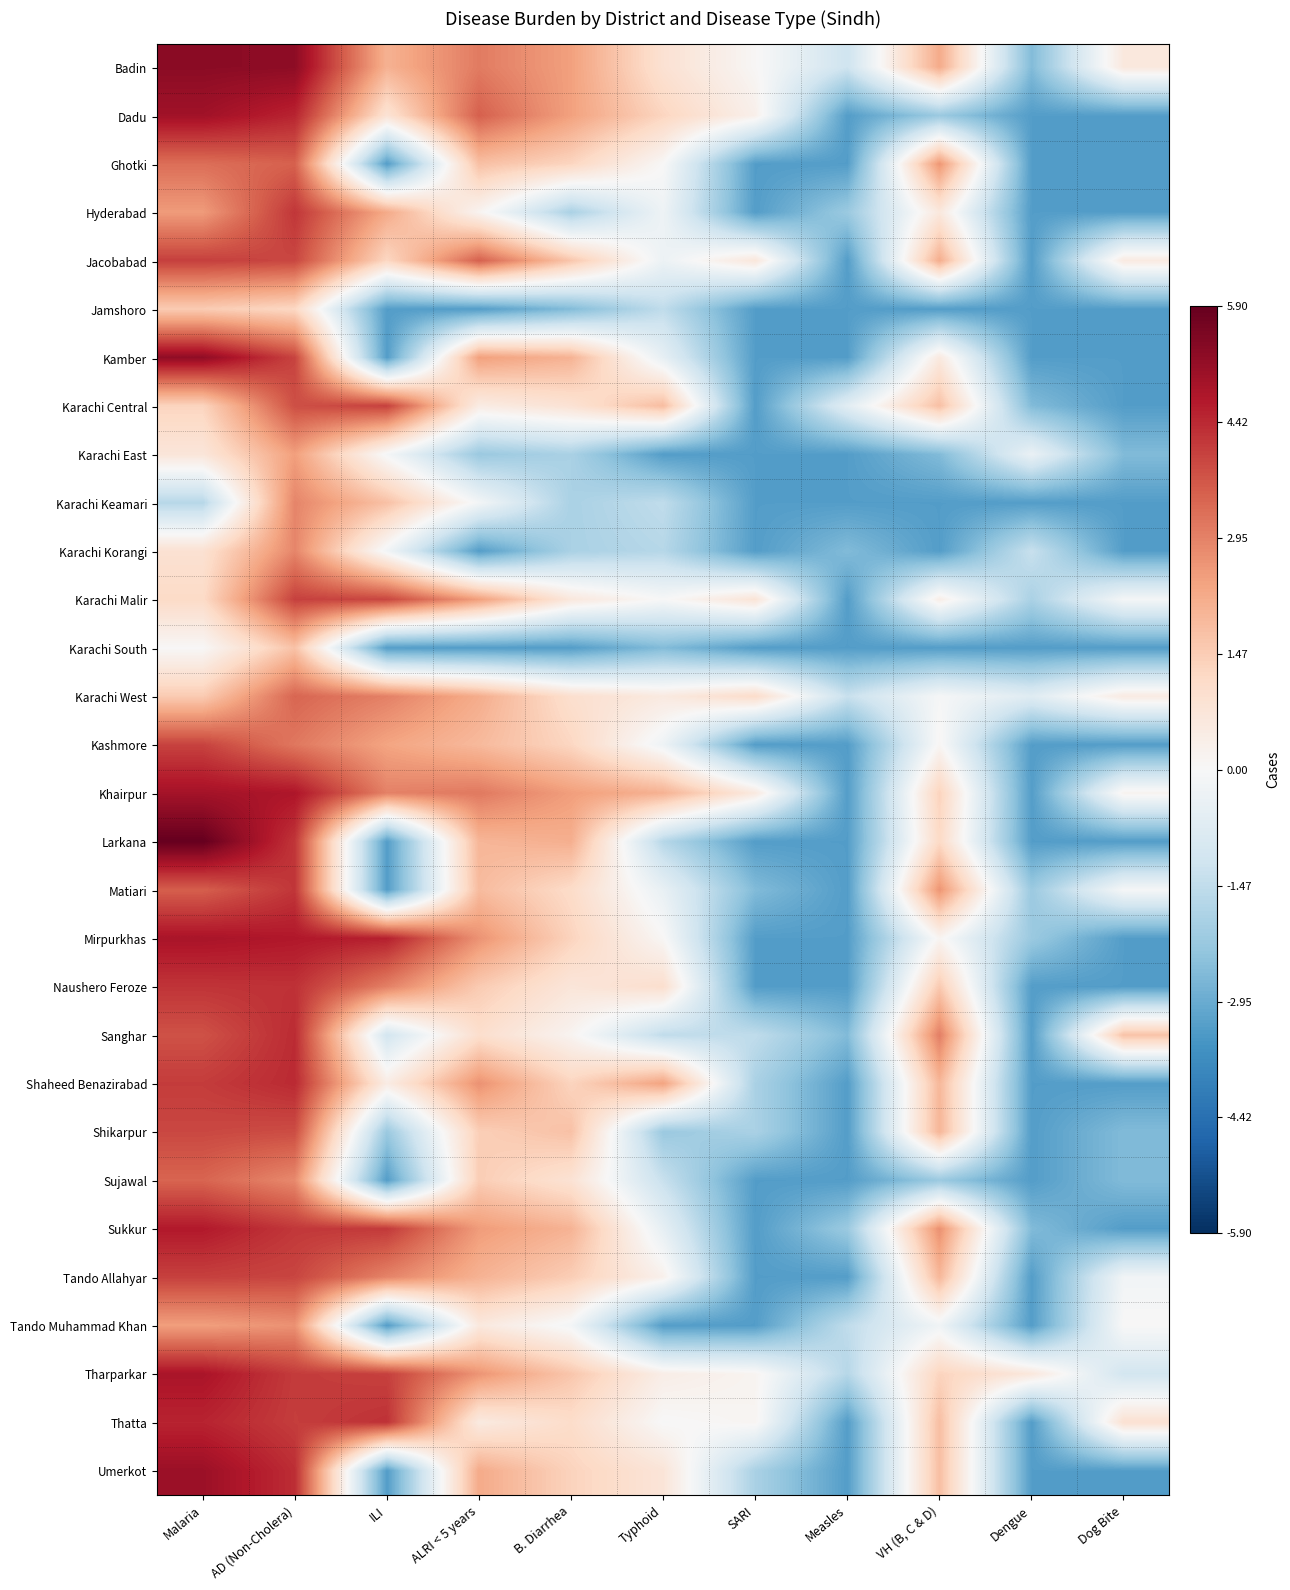

Which has a higher value, ALRI < 5 years or Typhoid?

ALRI < 5 years